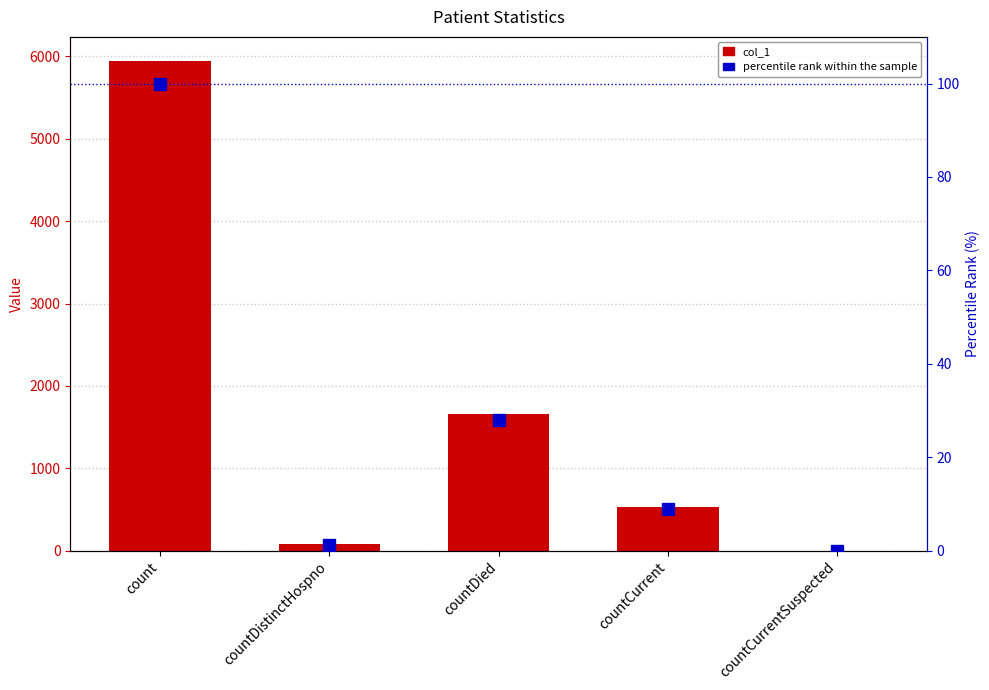

How many values in col_1 are above zero?

4